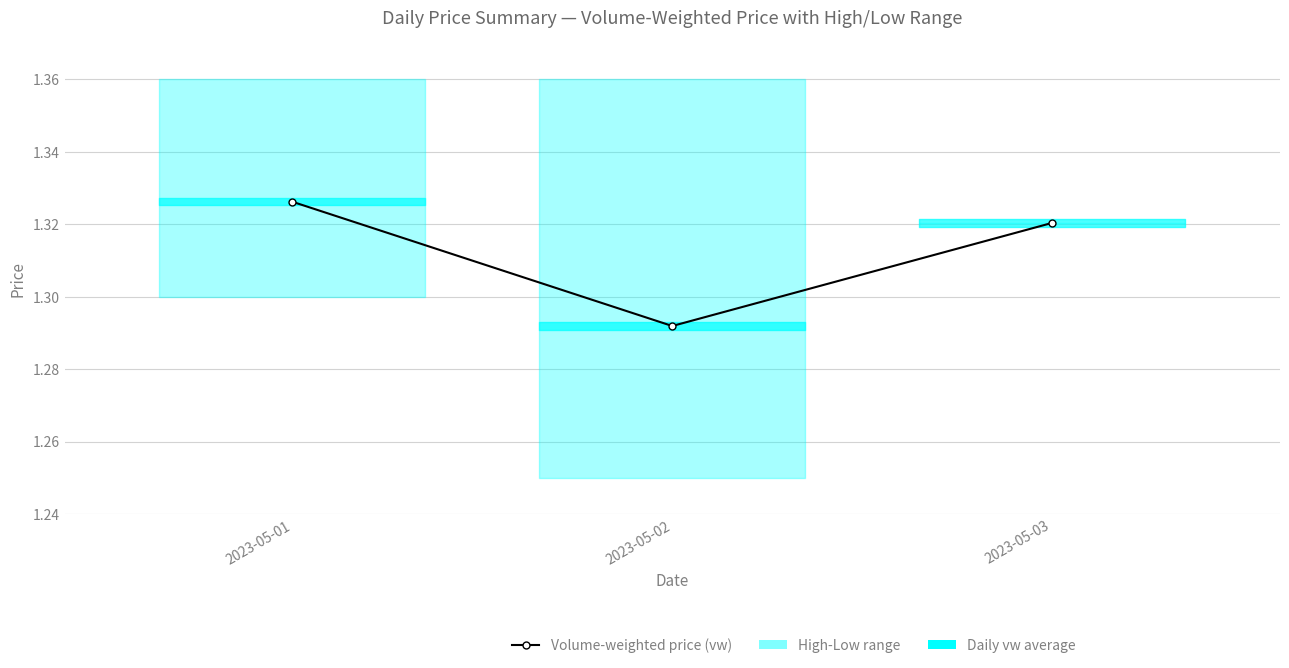

True or false: the data shows 1.3 at 2023-05-03.

True